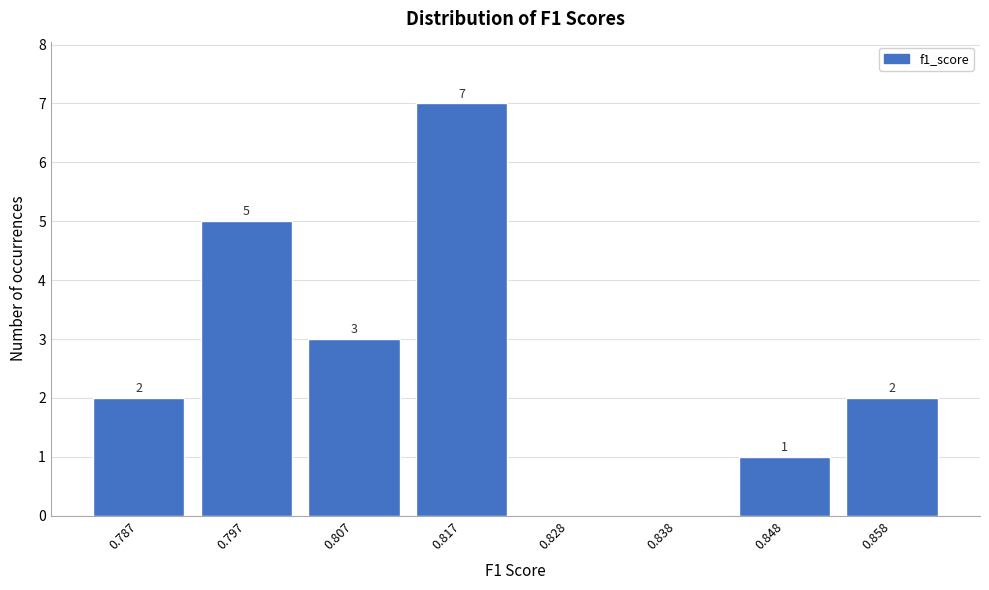

Reading left to right, what are all the values shown in this chart?

0.787=2	0.797=5	0.807=3	0.817=7	0.828=0	0.838=0	0.848=1	0.858=2